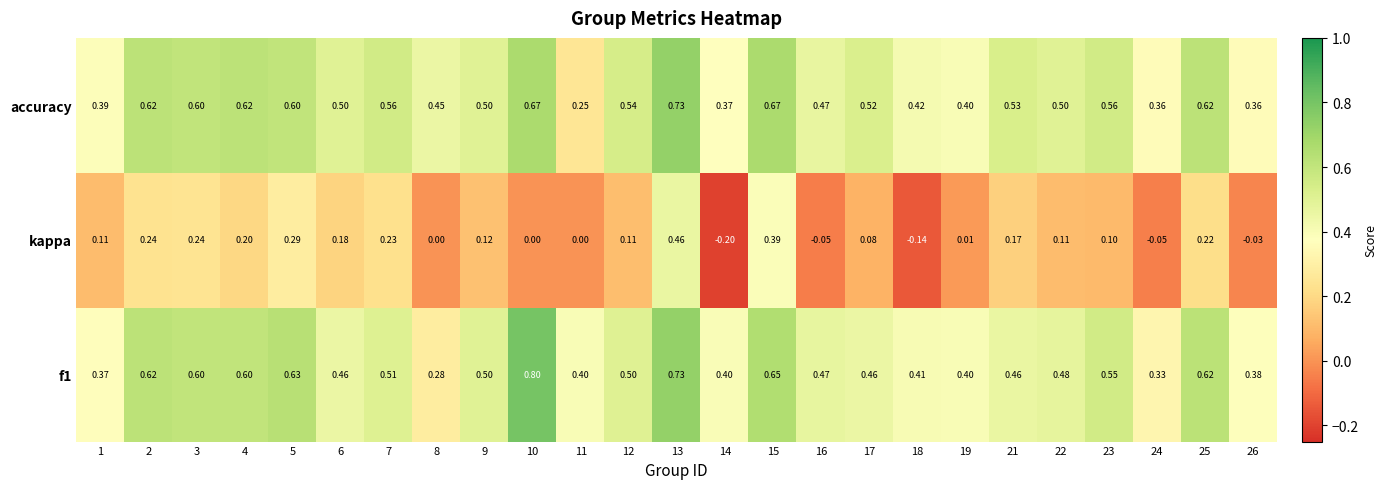

Between 3 and 10, which series saw the biggest shift?

kappa